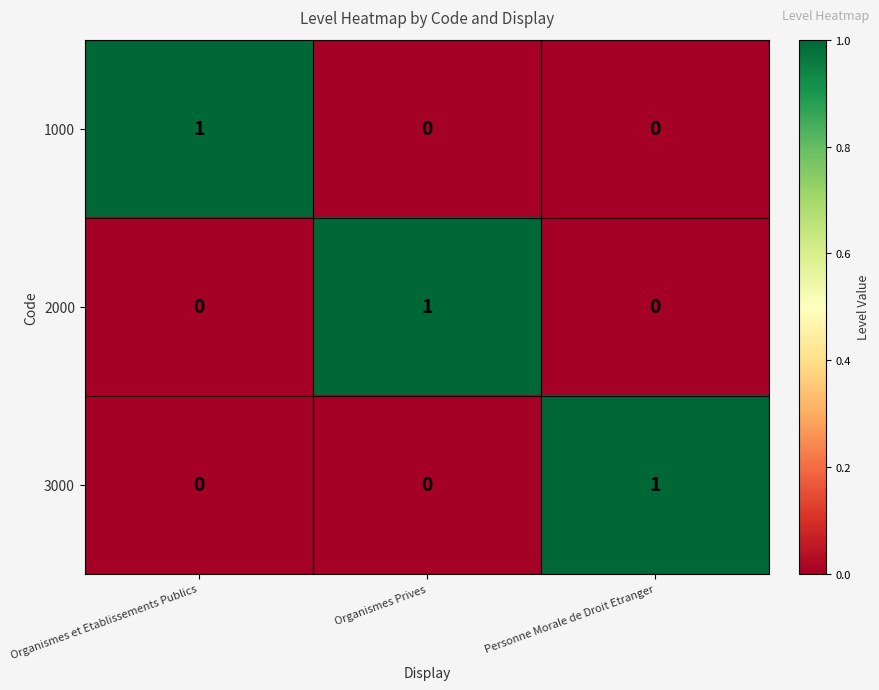

Reading left to right, transcribe all the data shown in this chart.

1000: Organismes et Etablissements Publics=1	Organismes Prives=0	Personne Morale de Droit Etranger=0
2000: Organismes et Etablissements Publics=0	Organismes Prives=1	Personne Morale de Droit Etranger=0
3000: Organismes et Etablissements Publics=0	Organismes Prives=0	Personne Morale de Droit Etranger=1